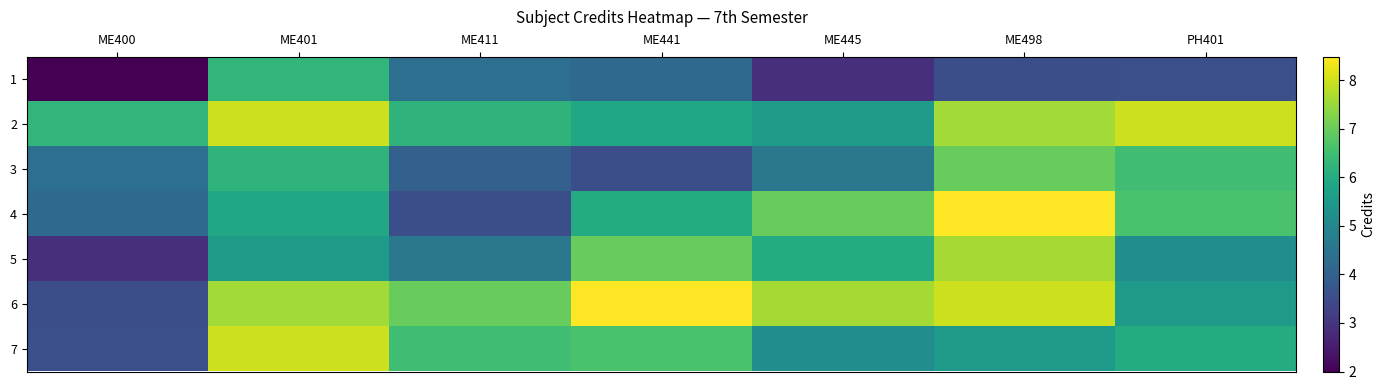

Which series changed the most between ME411 and ME498?

4